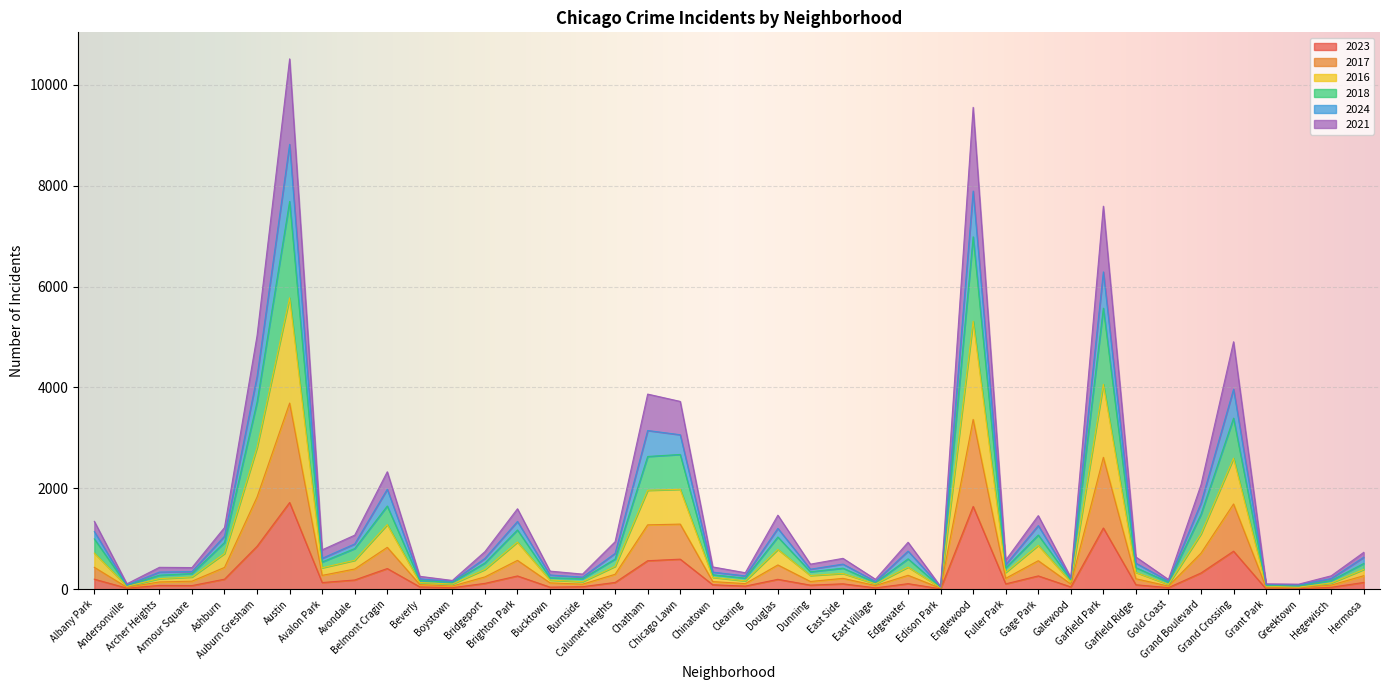

True or false: 2016 and 2017 cross at least once.

False